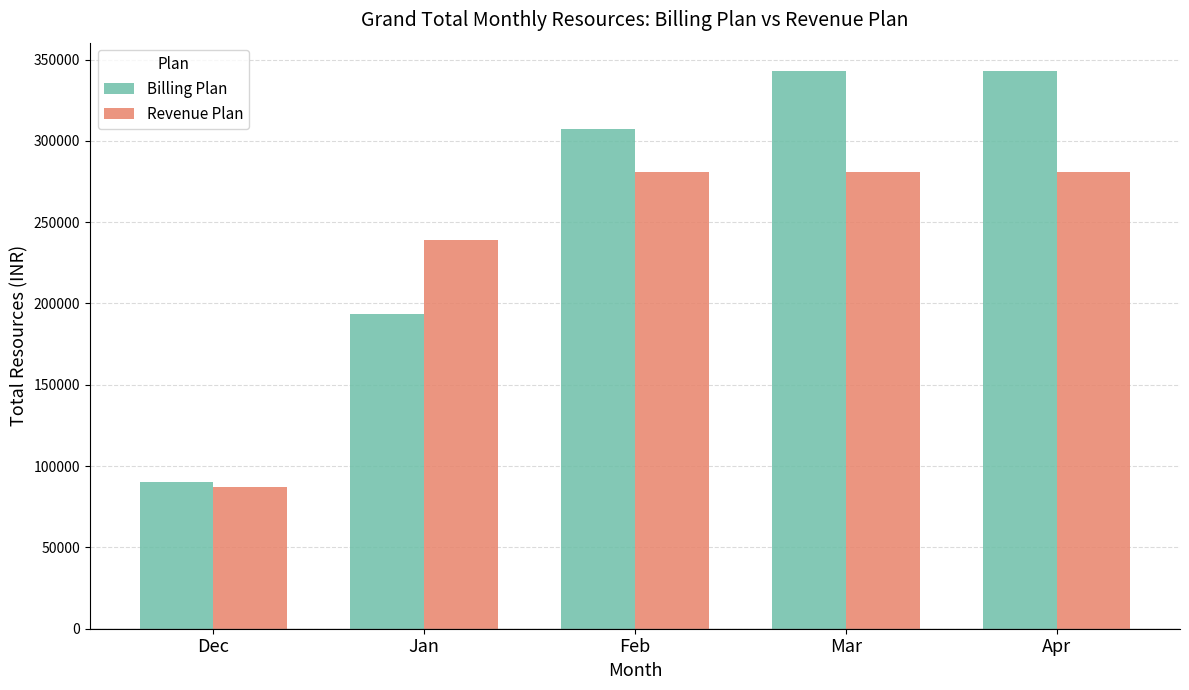

At Mar, list the series in order from largest to smallest.

Billing Plan, Revenue Plan